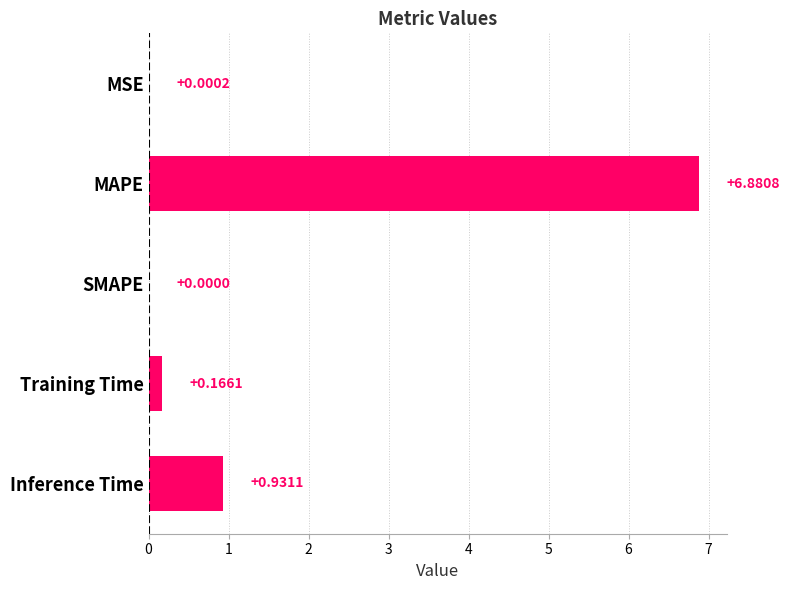

Does the chart contain stacked bars?

No